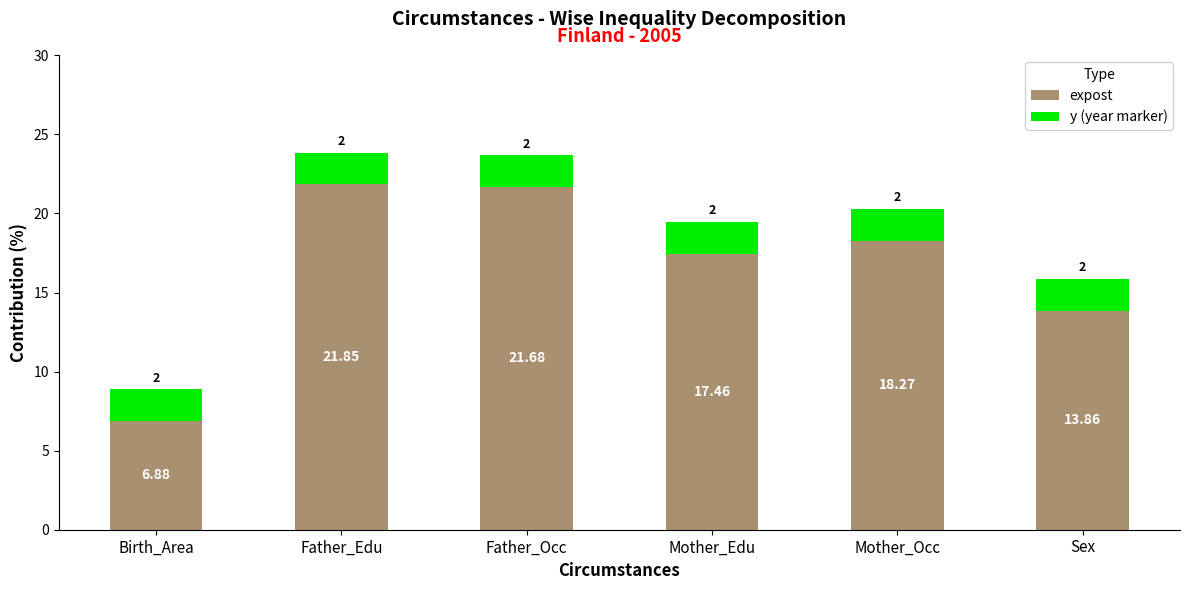

Rank the categories by expost value from lowest to highest.

Birth_Area, Sex, Mother_Edu, Mother_Occ, Father_Occ, Father_Edu